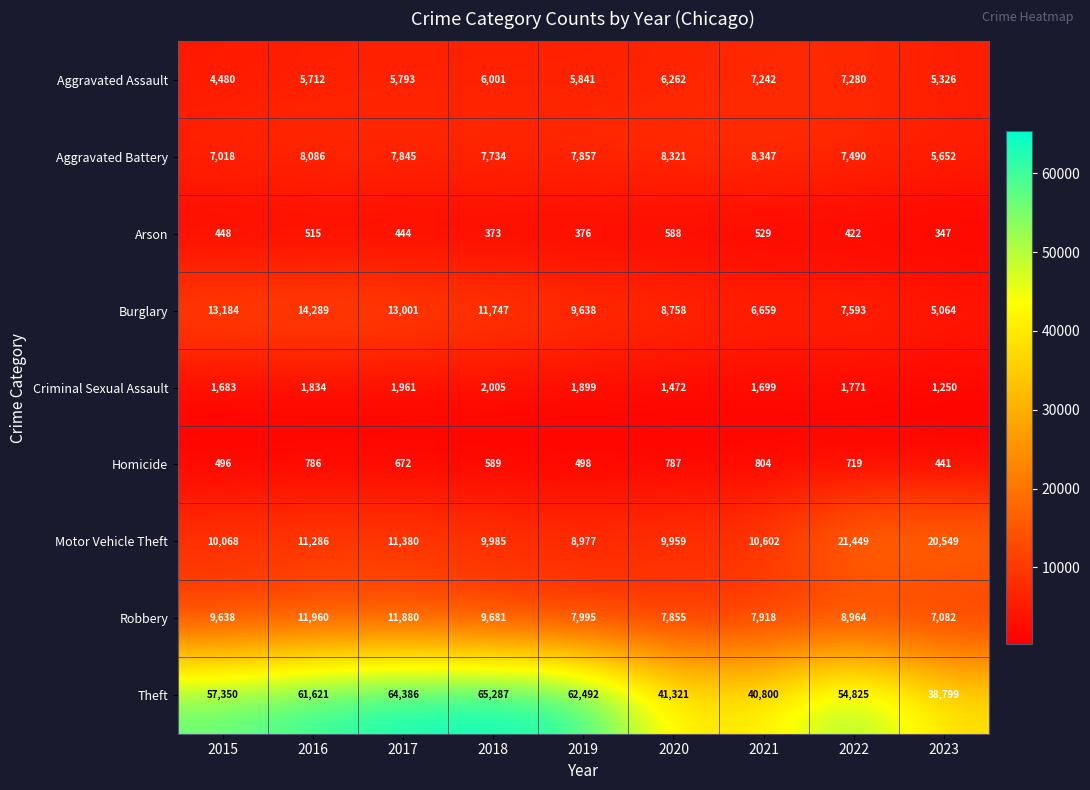

What is the sum of all Robbery values?

82973